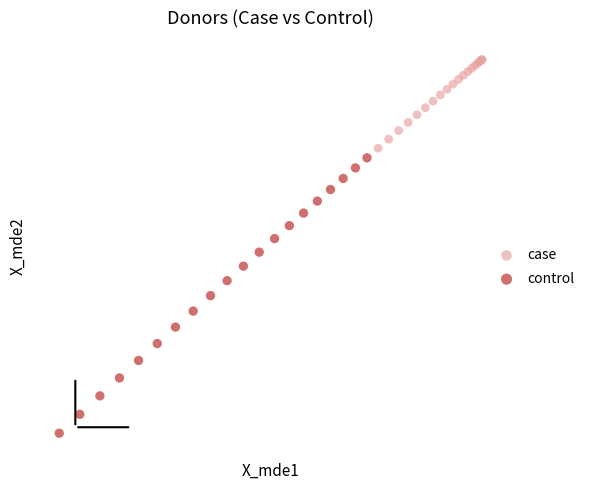

What are all the series names shown in the legend?

case, control